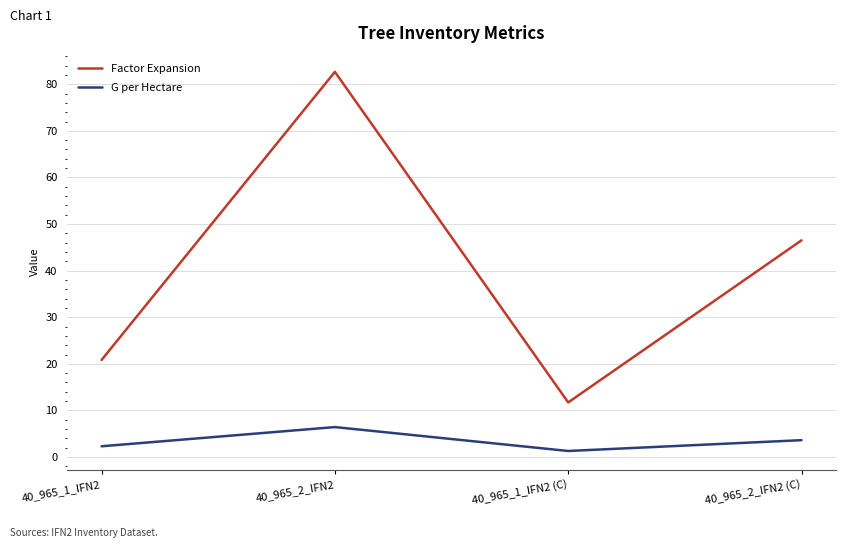

Which series has the largest range (max minus min)?

Factor Expansion